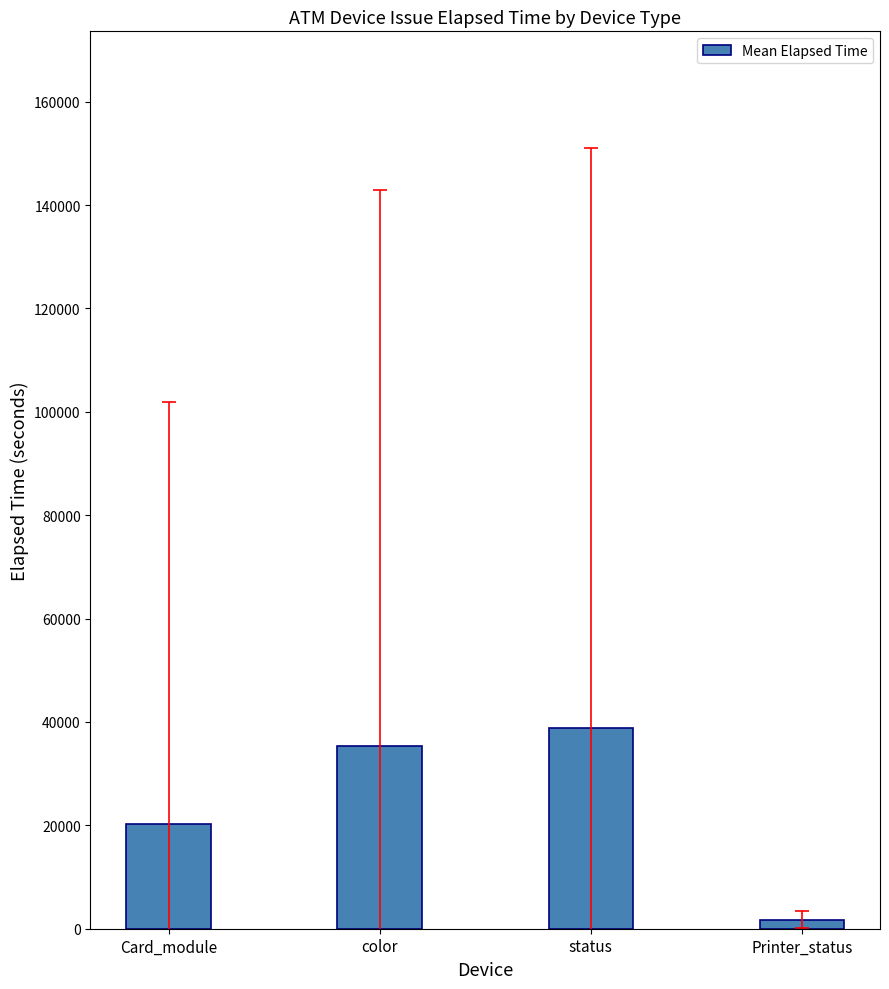

What position from the right is Printer_status?

1